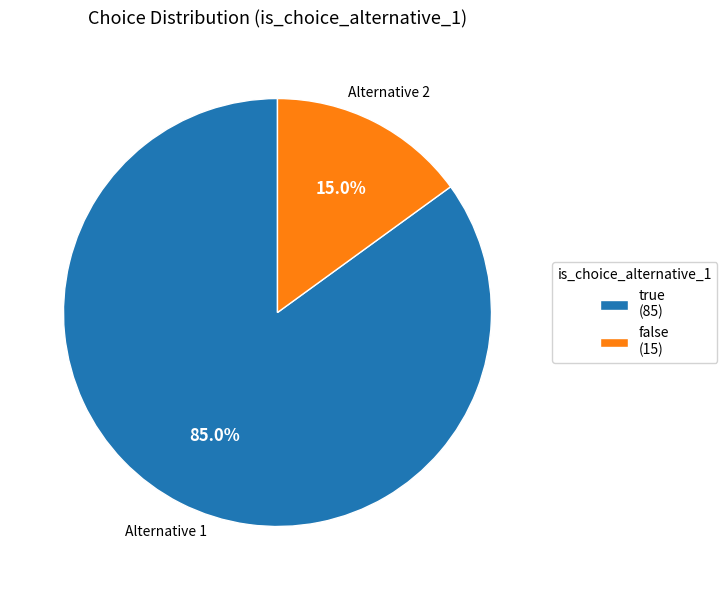

What percentage is the false slice, to the nearest percent?

15%